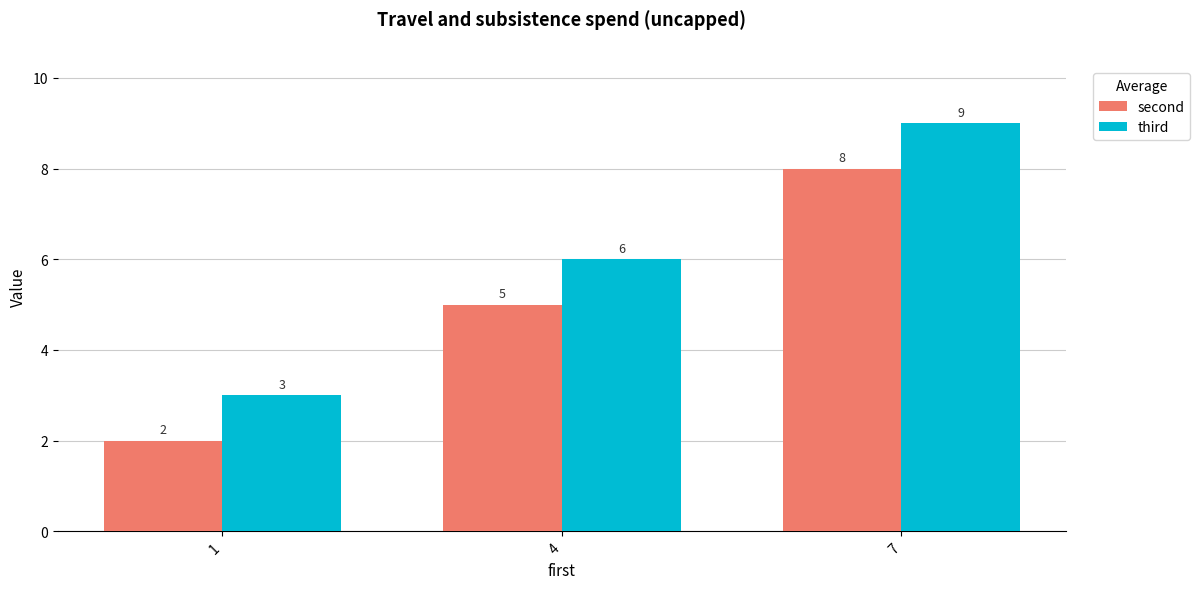

Reading left to right, transcribe all the data shown in this chart.

second: 2	5	8
third: 3	6	9